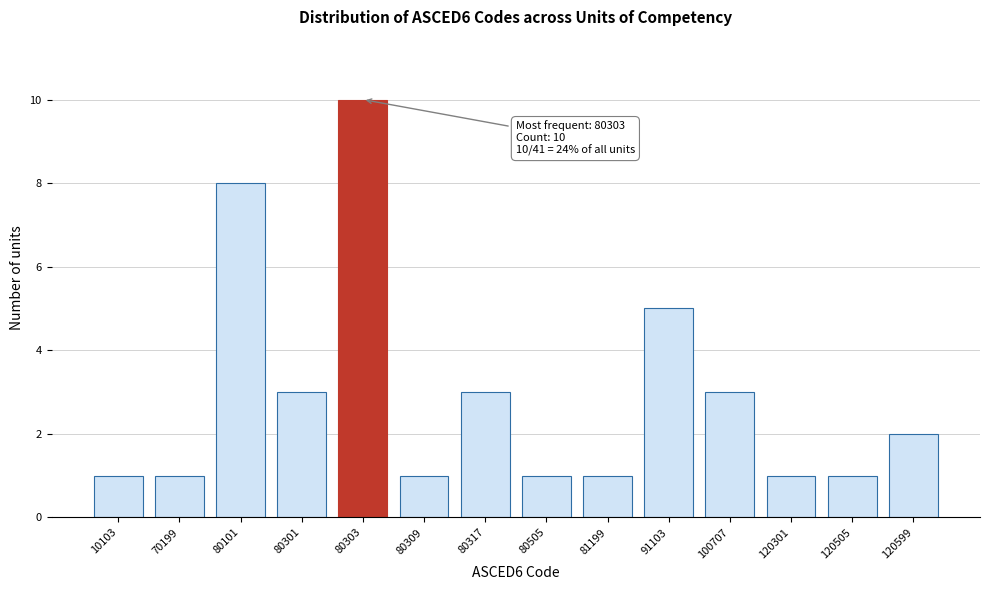

Reading left to right, list all the values displayed in this chart.

1	1	8	3	10	1	3	1	1	5	3	1	1	2